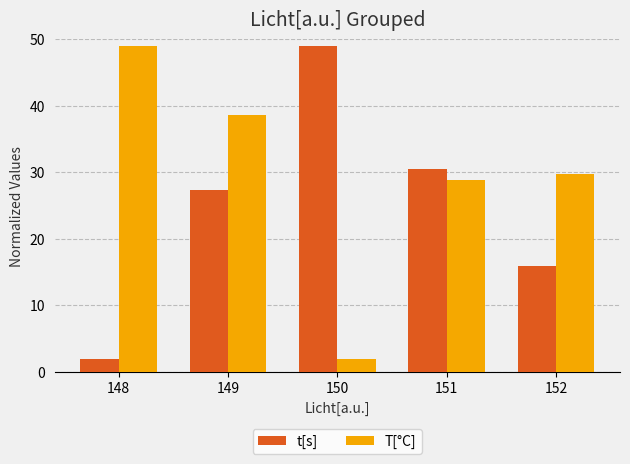

What is the greatest value displayed?

49.0